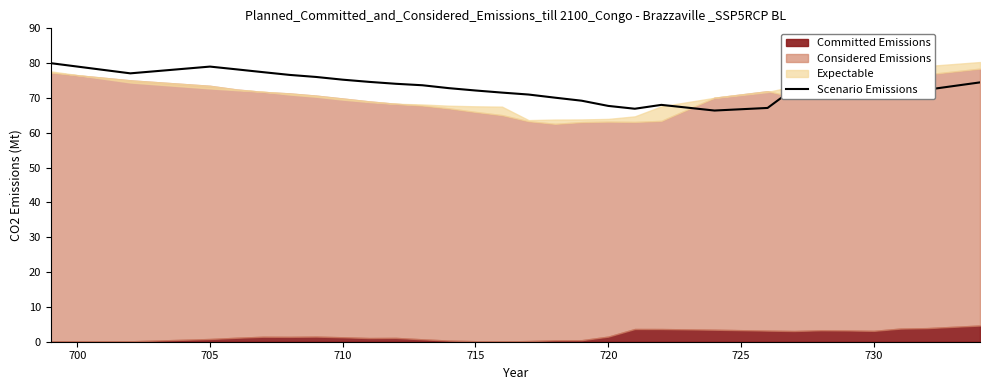

The value of Scenario Emissions at 715 is 72.1. True or false?

True